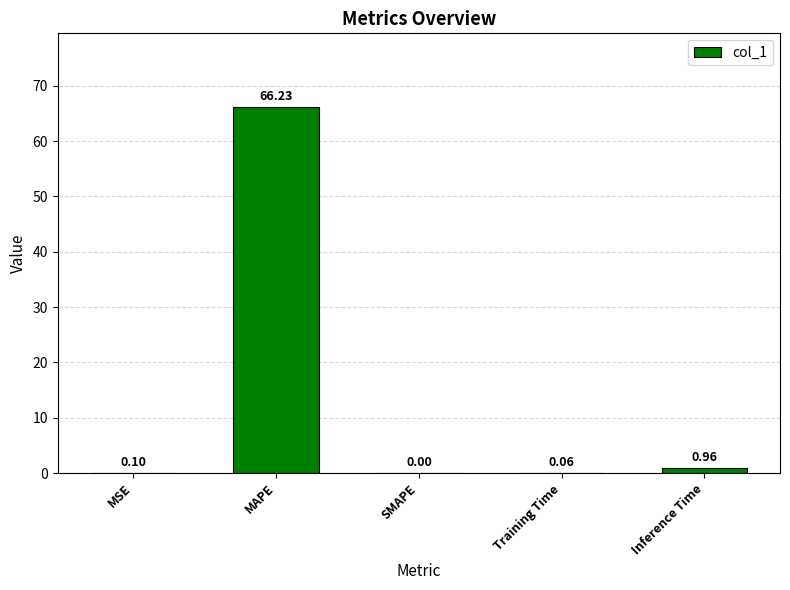

At which label is the value closest to 33?

Inference Time